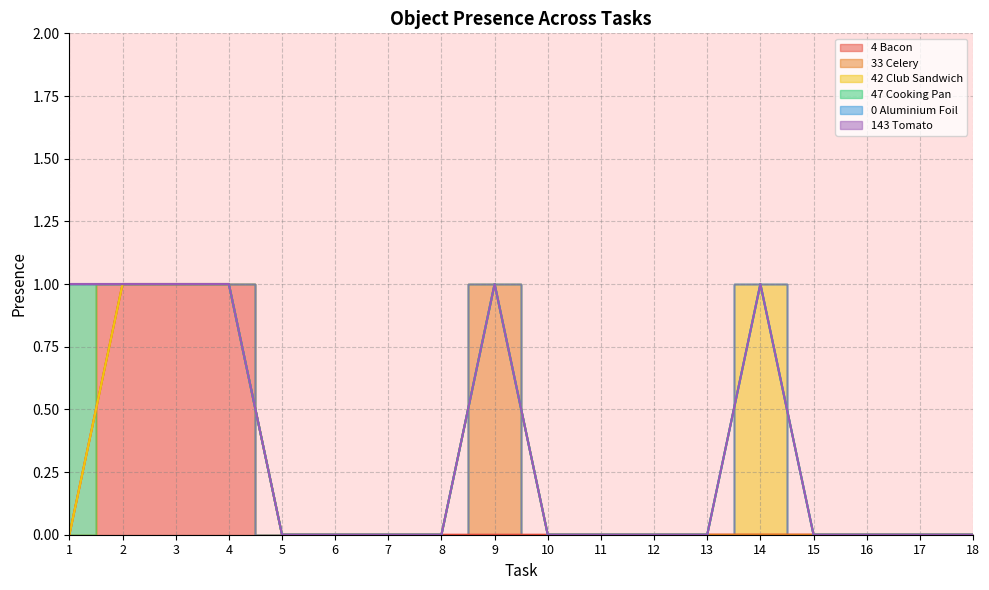

At which label does Object_42_club sandwich reach its minimum?

1